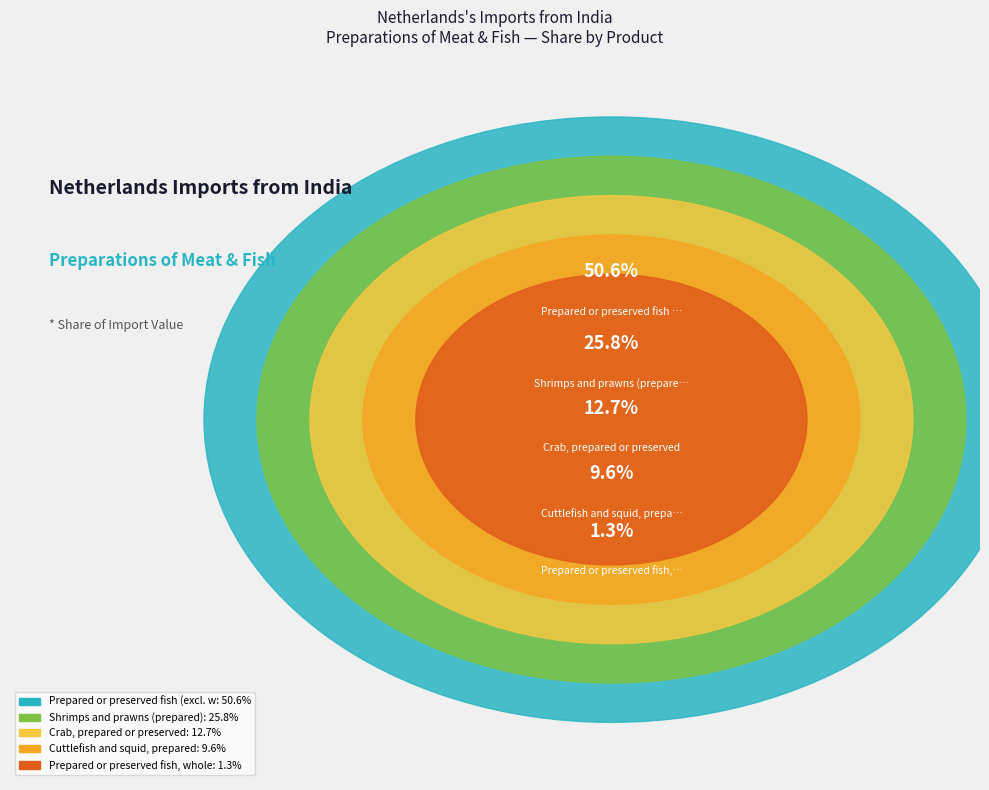

Rank the categories by value from lowest to highest.

Prepared or preserved fish, whole, Cuttlefish and squid, prepared, Crab, prepared or preserved, Shrimps and prawns (prepared), Prepared or preserved fish (excl. whole)